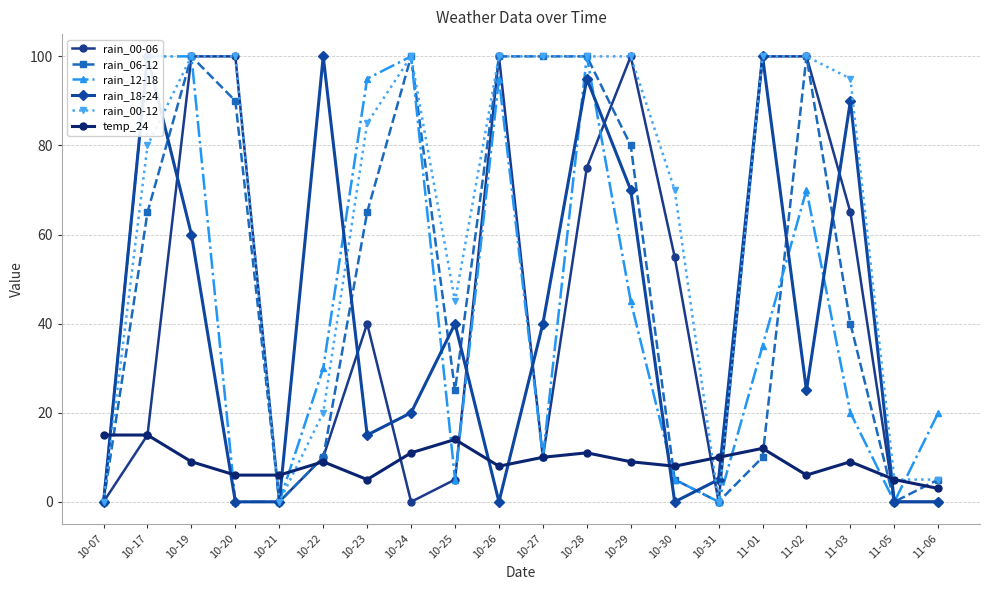

True or false: rain_12-18 has more than 0 interior local peaks.

True